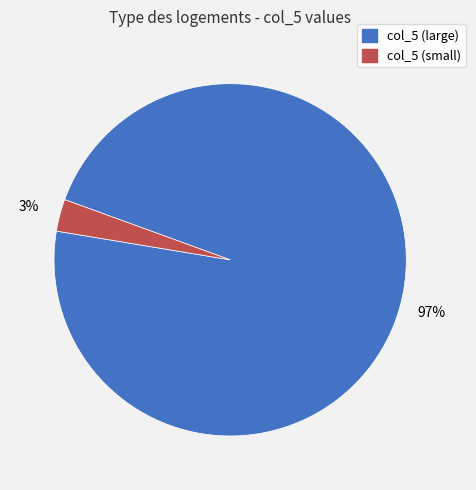

To the nearest percent, what is the difference between the largest and smallest slice percentages?

94%